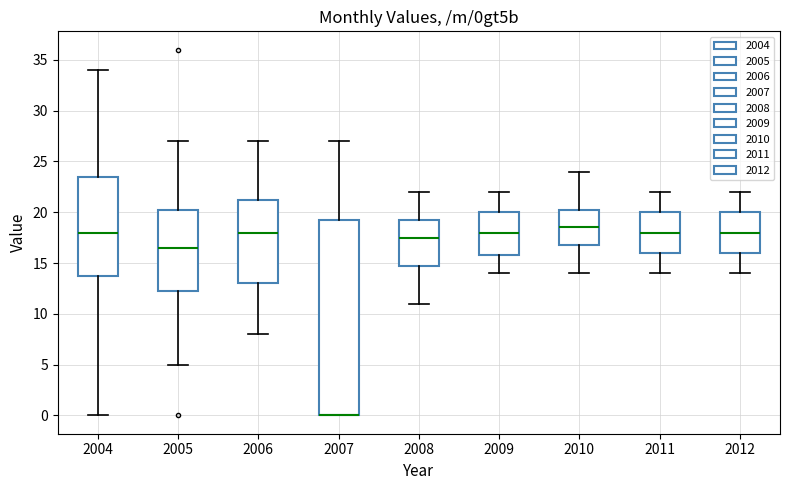

Where does the lower whisker of the box at x = 2005 end on the y-axis? The values are not printed on the chart, so give them approximately, as read against the axis.

5.0